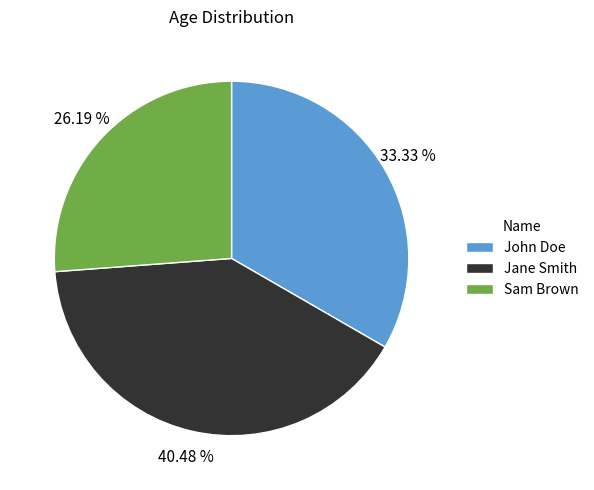

What is the ratio of the value at Jane Smith to the value at John Doe?

1.2